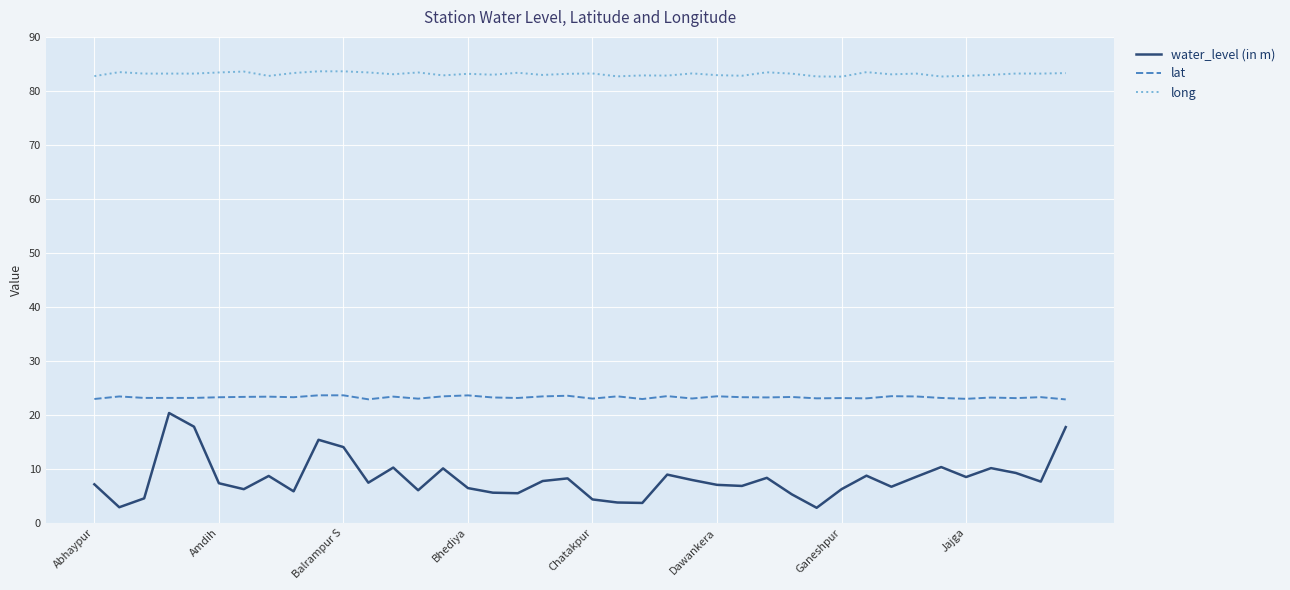

How many lines are shown in the chart?

3